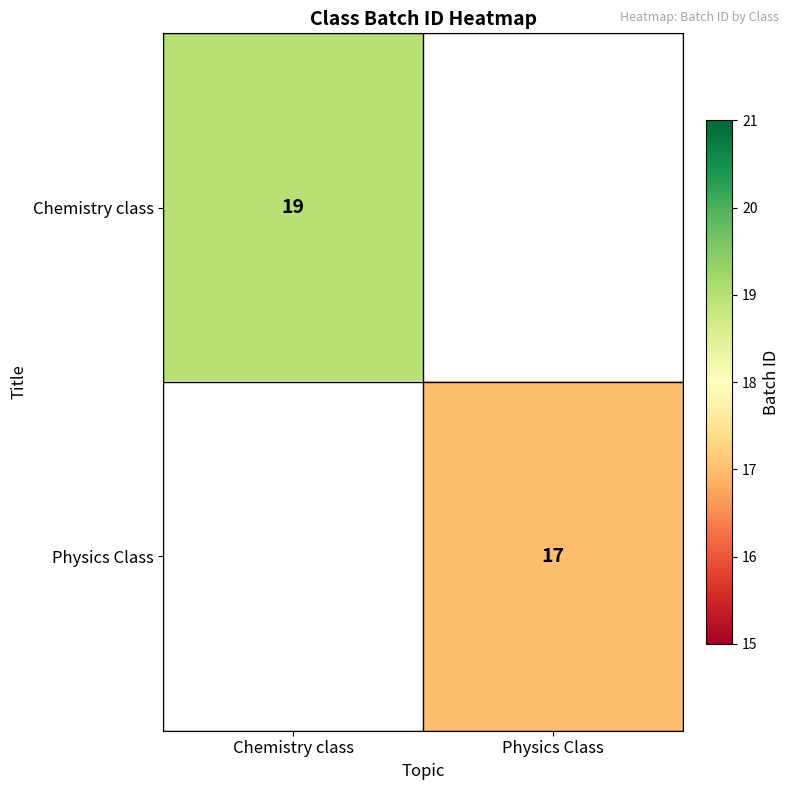

True or false: Physics Class has a value of 7 at Physics Class.

False